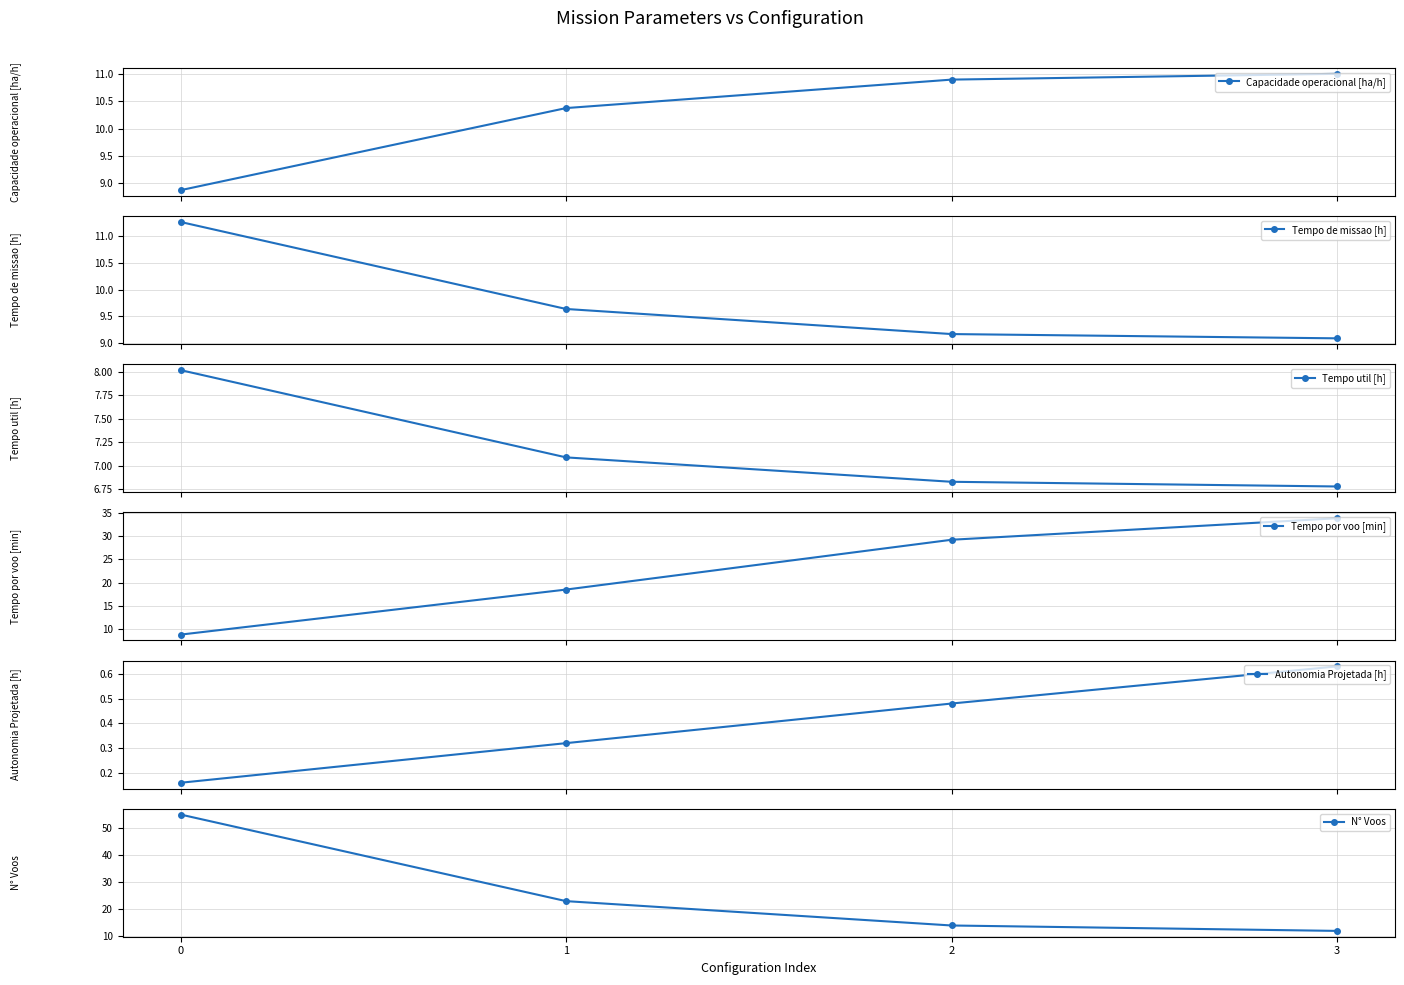

Reading right to left, extract all data points from this chart.

Capacidade operacional [ha/h]: 3=11.0	2=10.9	1=10.4	0=8.9
Tempo de missao [h]: 3=9.1	2=9.2	1=9.6	0=11.3
Tempo util [h]: 3=6.8	2=6.8	1=7.1	0=8.0
Tempo por voo [min]: 3=33.9	2=29.3	1=18.5	0=8.8
Autonomia Projetada [h]: 3=0.6	2=0.5	1=0.3	0=0.2
N° Voos: 3=12.0	2=14.0	1=23.0	0=55.0